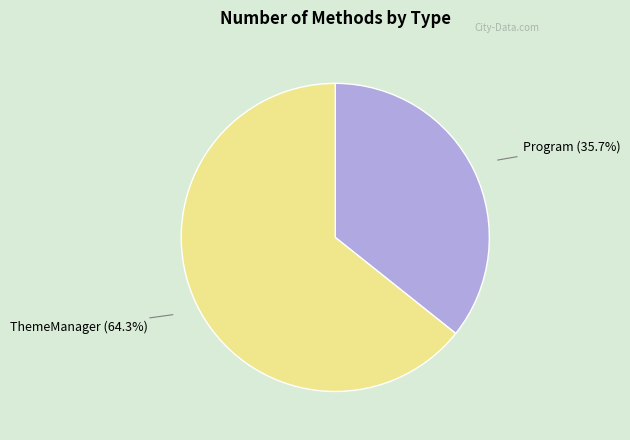

Between ThemeManager and Program, which is larger?

ThemeManager